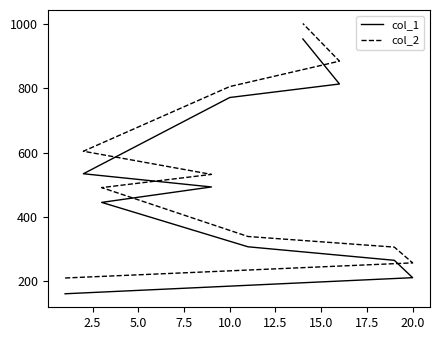

How many values in the col_1 series exceed 493?

4